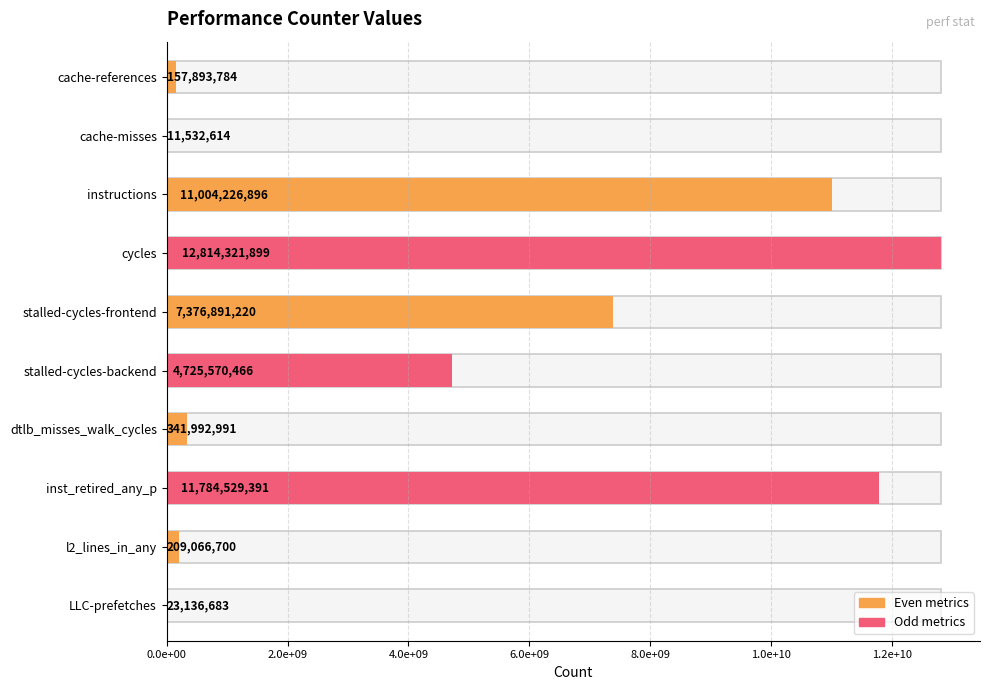

Reading left to right, extract all data points from this chart.

157893784	11532614	11004226896	12814321899	7376891220	4725570466	341992991	11784529391	209066700	23136683